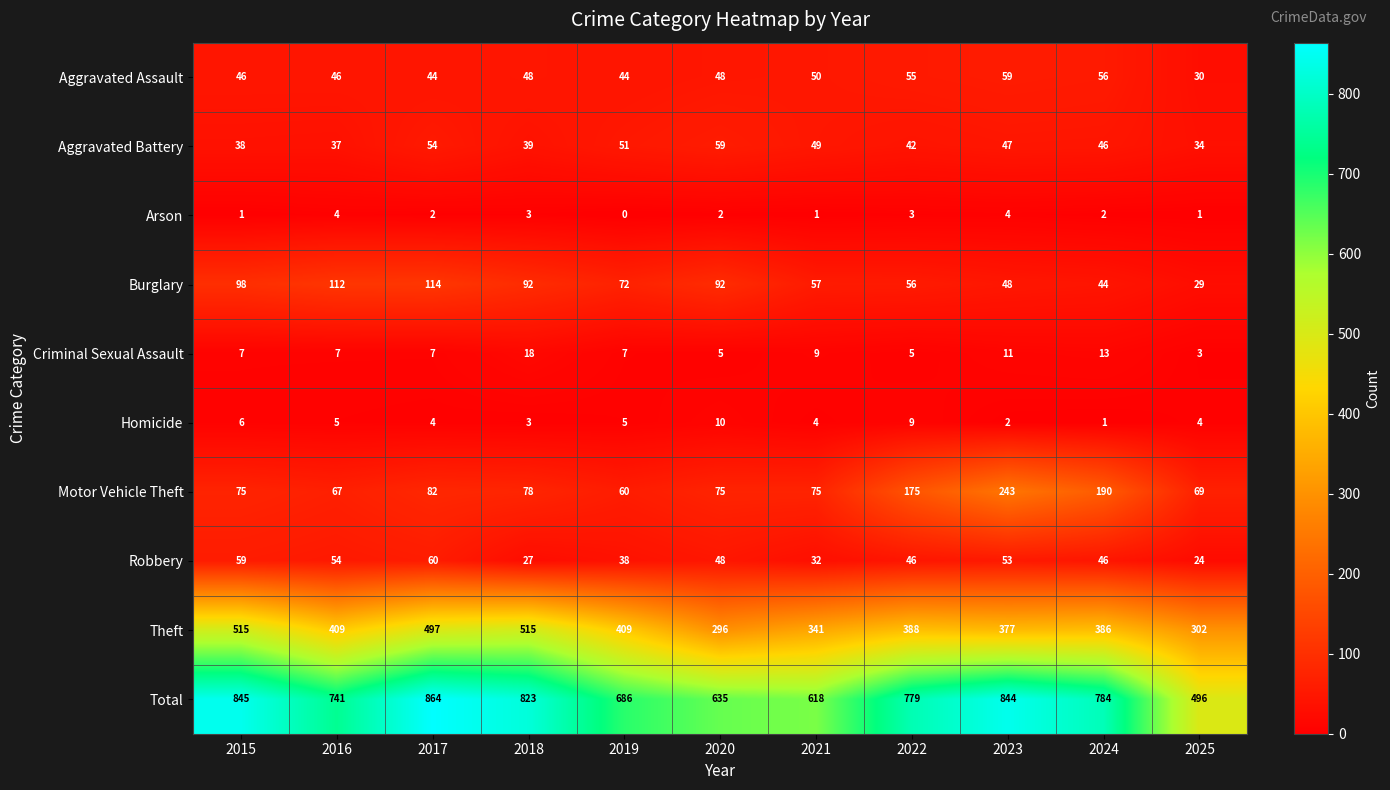

At which label is Motor Vehicle Theft closest to 151?

2022